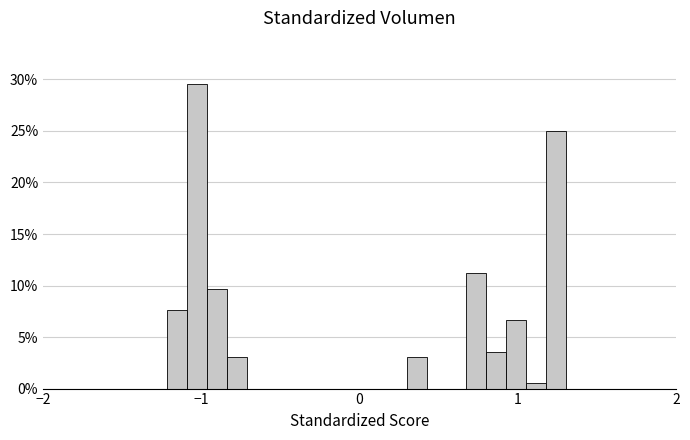

Read against the x-axis, roughly where is the centre of the tallest bar?

-1.0